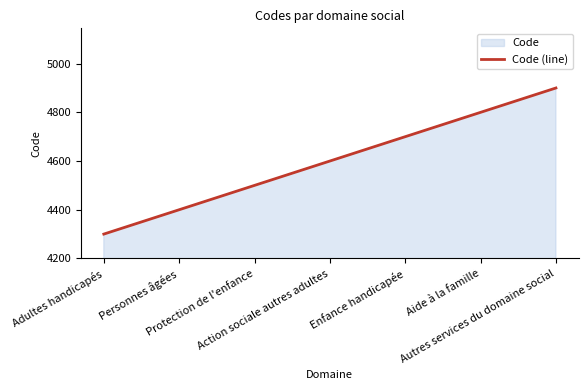

What is the difference between the maximum and second lowest values?

598.0